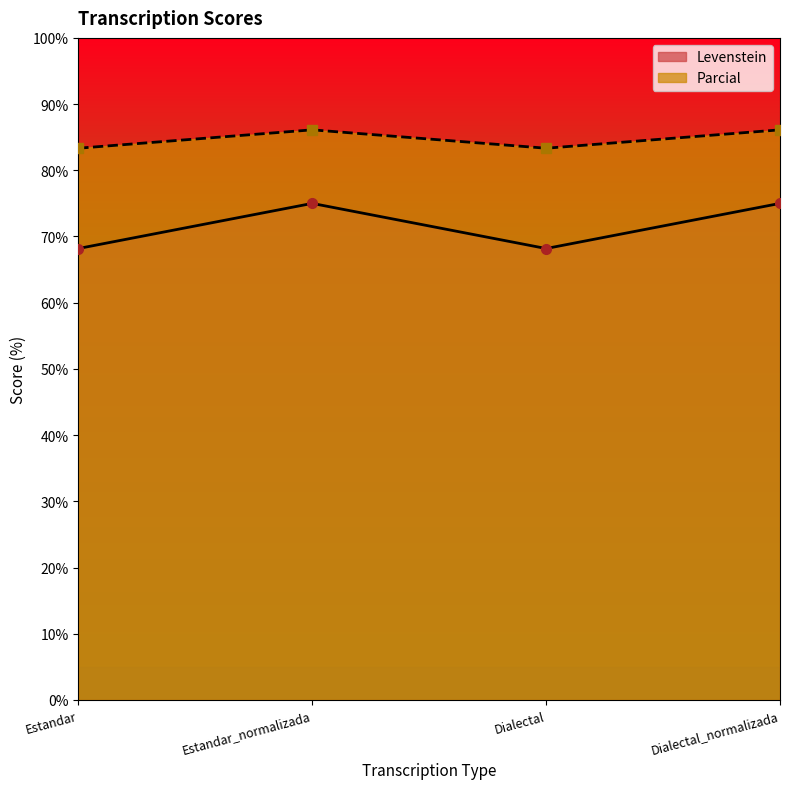

The Levenstein series shows 75.0 at Estandar_normalizada. True or false?

True